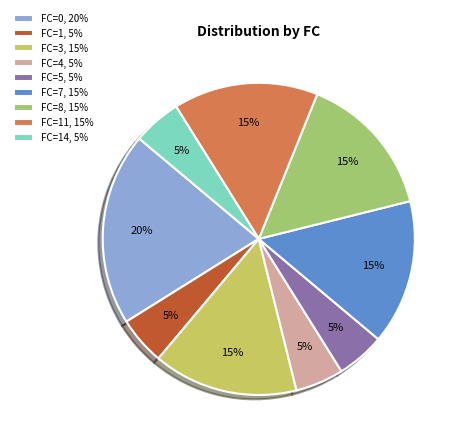

To the nearest percent, what is the difference between the FC=11, 15% and FC=14, 5% slice percentages?

10%